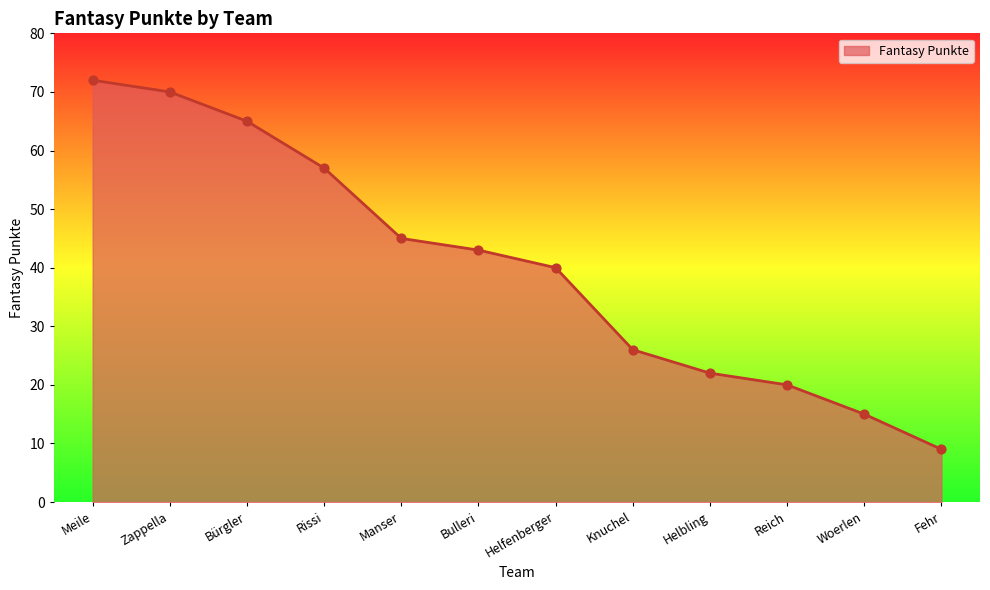

Approximately how many times larger is the value at Helfenberger compared to Woerlen?

2.7